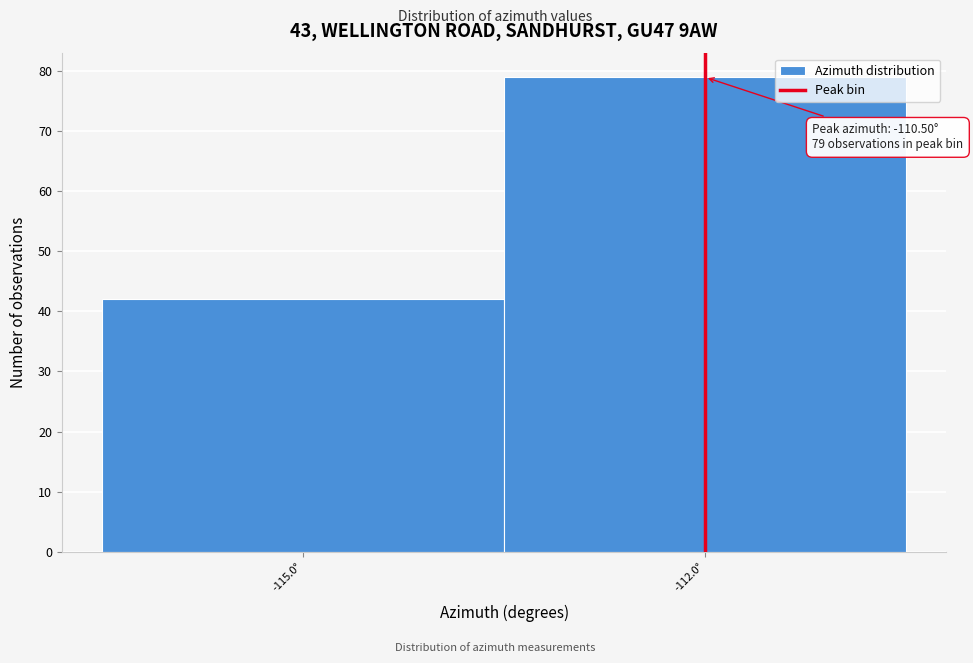

Reading left to right, what are all the values shown in this chart?

-115.0°=42	-112.0°=79